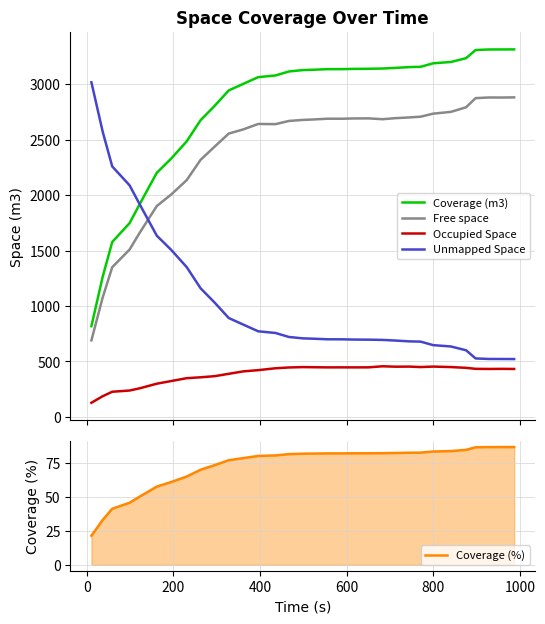

Reading left to right, extract all data points from this chart.

Coverage (m3): 818.5	1264.3	1577.0	1746.9	1922.7	2201.3	2328.3	2484.7	2675.0	2806.5	2943.6	3003.4	3063.1	3078.3	3114.3	3126.8	3130.5	3135.1	3135.4	3137.6	3138.6	3140.8	3146.5	3153.9	3156.3	3187.9	3199.8	3234.2	3307.7	3312.4	3312.9	3313.3
Free space: 690.6	1077.4	1349.8	1508.7	1663.9	1901.5	2004.7	2135.2	2317.6	2438.7	2554.7	2592.4	2641.2	2639.4	2668.3	2677.5	2682.5	2688.3	2688.4	2690.8	2691.4	2684.0	2693.5	2700.0	2706.6	2734.0	2750.2	2791.5	2874.0	2879.8	2879.3	2880.8
Occupied Space: 127.9	186.9	227.1	238.2	258.7	299.8	323.6	349.6	357.4	367.8	388.9	410.9	421.9	438.9	446.0	449.3	448.0	446.8	447.0	446.8	447.2	456.8	453.0	453.8	449.7	454.0	449.6	442.7	433.7	432.7	433.5	432.5
Unmapped Space: 3016.7	2570.9	2258.2	2088.3	1912.5	1633.9	1506.9	1350.5	1160.2	1028.7	891.6	831.8	772.1	756.9	720.9	708.4	704.7	700.1	699.8	697.6	696.6	694.4	688.7	681.3	678.9	647.3	635.4	601.0	527.5	522.8	522.3	521.9
Coverage (%): 21.3	33.0	41.1	45.5	50.1	57.4	60.7	64.8	69.7	73.2	76.8	78.3	79.9	80.3	81.2	81.5	81.6	81.7	81.8	81.8	81.8	81.9	82.0	82.2	82.3	83.1	83.4	84.3	86.2	86.4	86.4	86.4